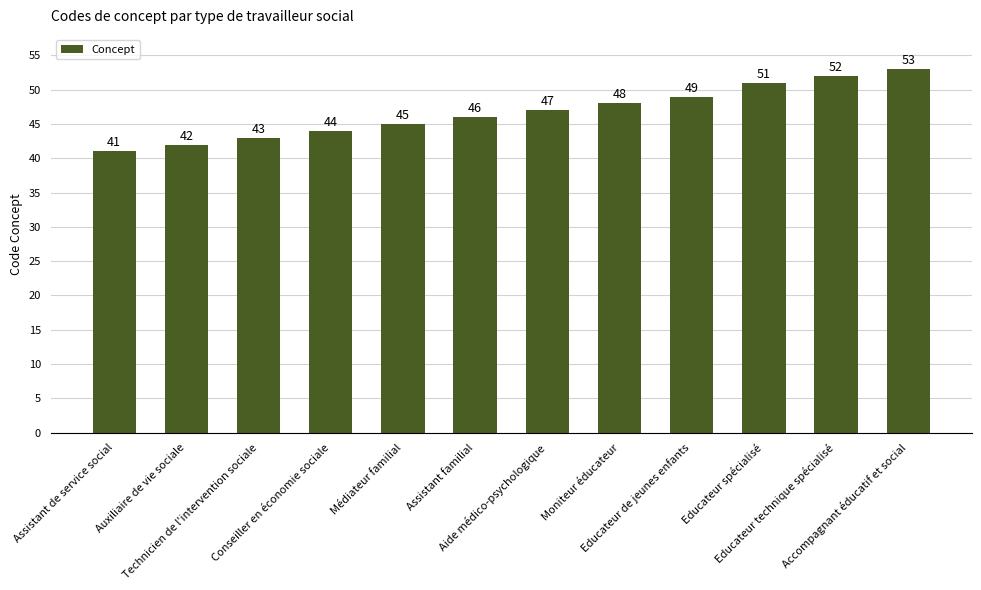

Rank the categories by value from highest to lowest.

Accompagnant éducatif et social, Educateur technique spécialisé, Educateur spécialisé, Educateur de jeunes enfants, Moniteur éducateur, Aide médico-psychologique, Assistant familial, Médiateur familial, Conseiller en économie sociale, Technicien de l'intervention sociale, Auxiliaire de vie sociale, Assistant de service social